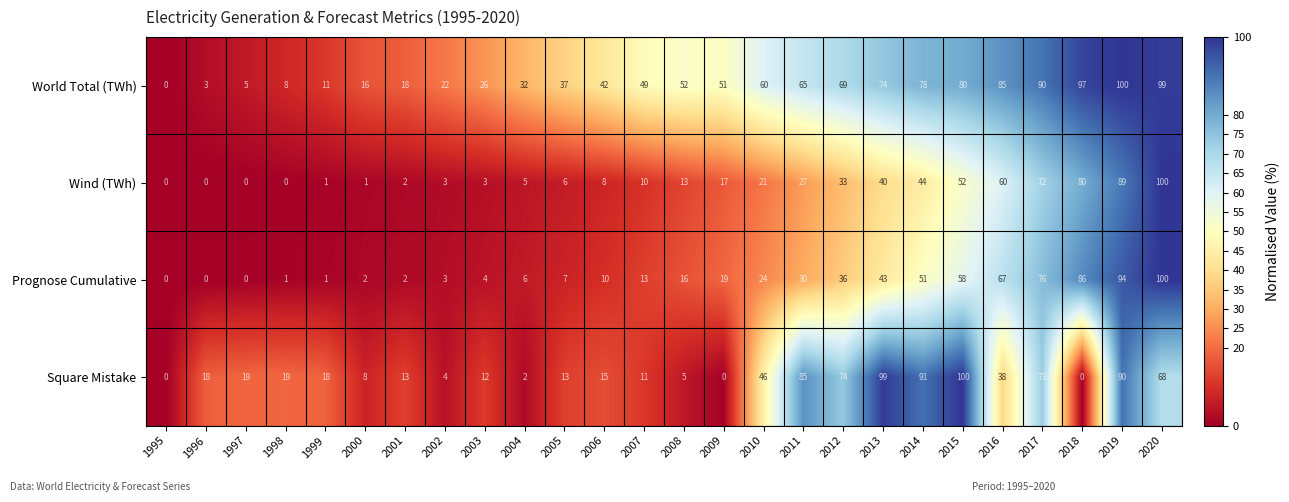

What is the difference between the highest and lowest values at 1997?

19